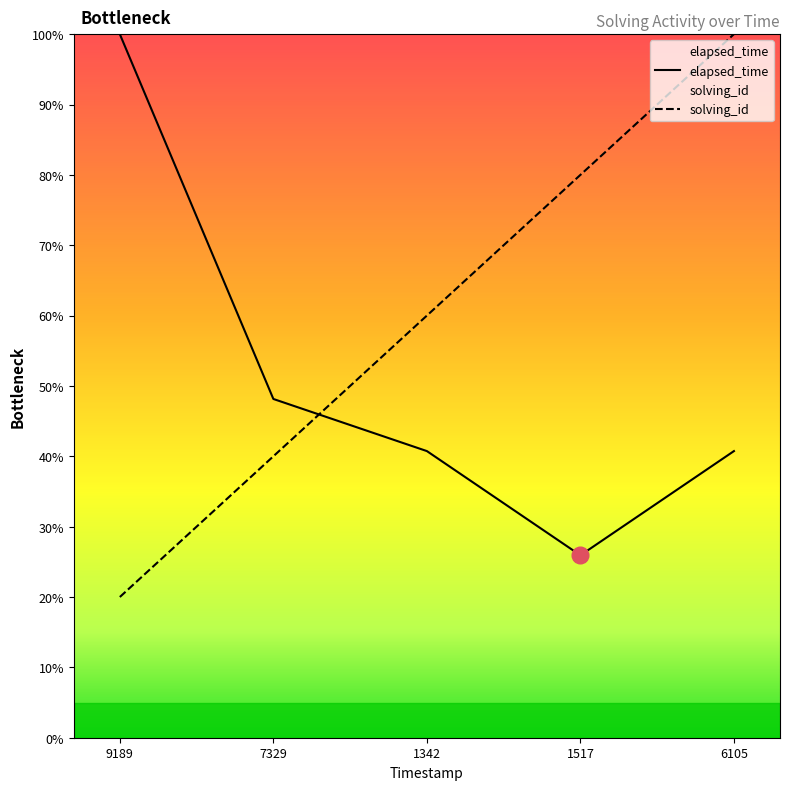

At how many categories does at least one series exceed 62?

3